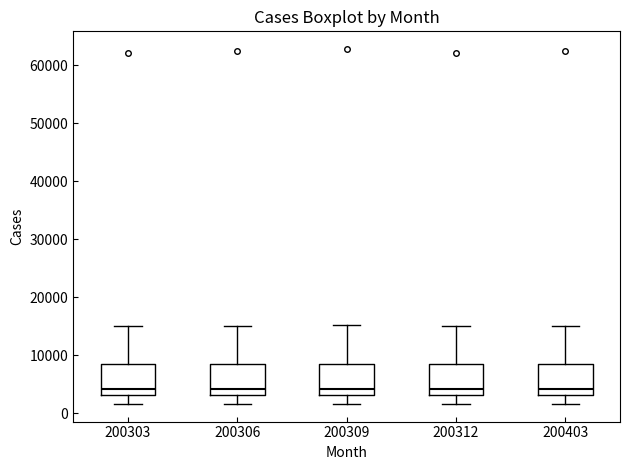

Reading left to right, transcribe this box plot: for each box, give where its median line is, the range the box spans, and where its two whiskers end, as read against the y-axis. The values are not printed on the chart, so give them approximately, as read against the axis.

200303: median 4000, box 3000 to 8000, whiskers 2000 to 15000
200306: median 4000, box 3000 to 8000, whiskers 2000 to 15000
200309: median 4000, box 3000 to 8000, whiskers 2000 to 15000
200312: median 4000, box 3000 to 8000, whiskers 2000 to 15000
200403: median 4000, box 3000 to 8000, whiskers 2000 to 15000